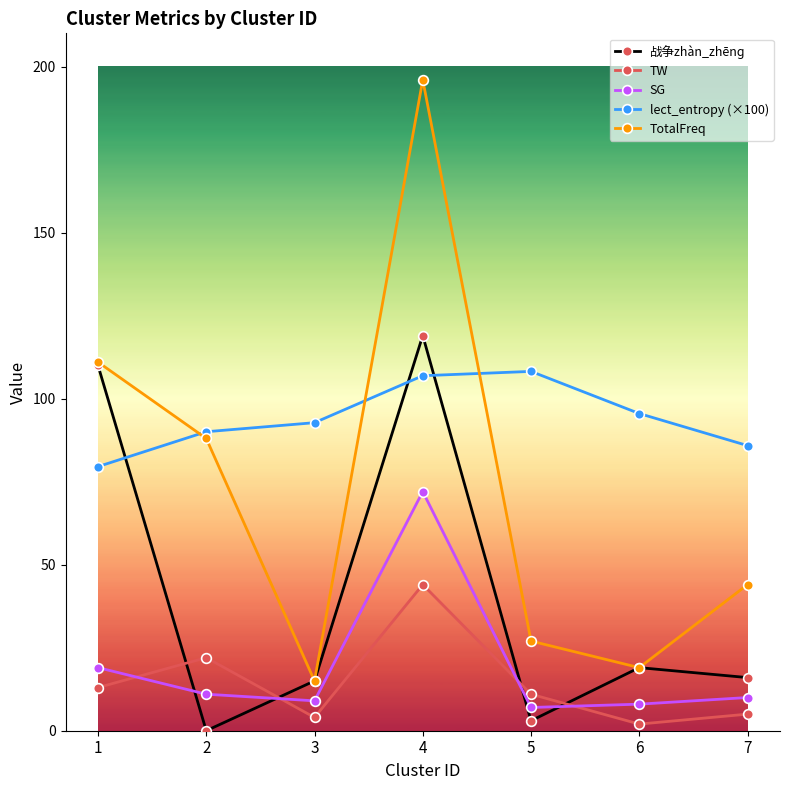

What is the value of the 战争zhàn_zhēnɡ point at the 4th from the left?

119.0